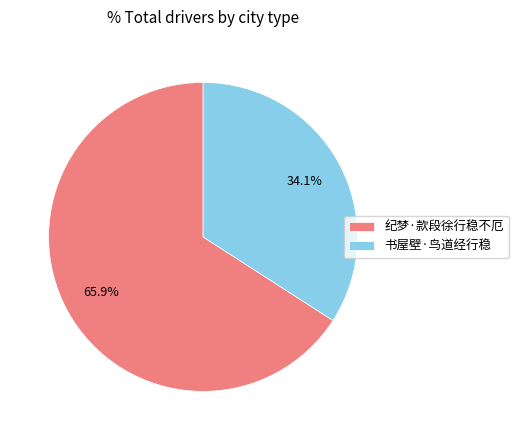

To the nearest percent, what is the difference between the largest and smallest slice percentages?

32%